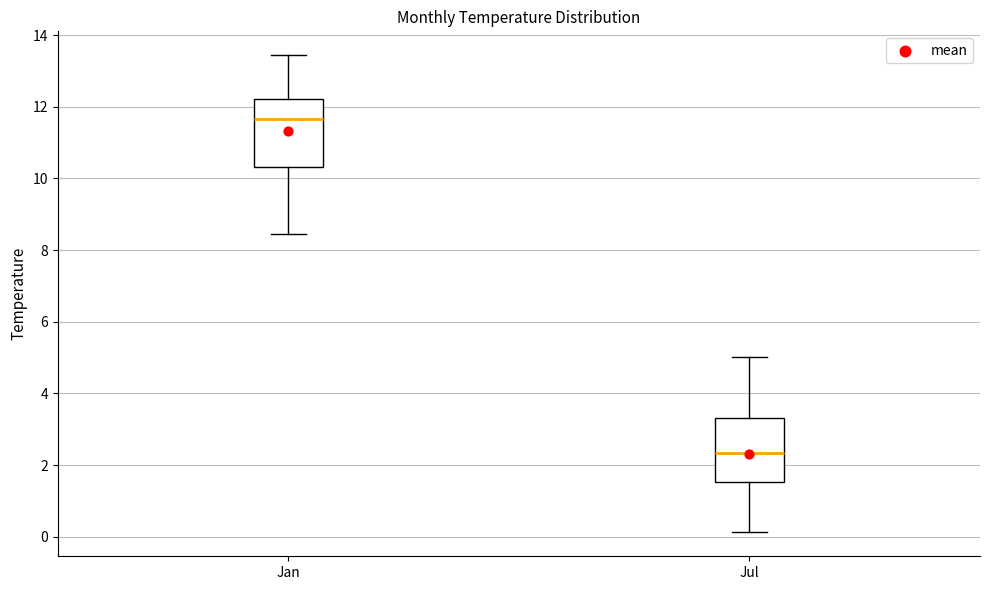

Reading left to right, transcribe this box plot: for each box, give where its median line is, the range the box spans, and where its two whiskers end, as read against the y-axis. The values are not printed on the chart, so give them approximately, as read against the axis.

Jan: median 11.6, box 10.4 to 12.2, whiskers 8.4 to 13.4
Jul: median 2.4, box 1.6 to 3.4, whiskers 0.2 to 5.0